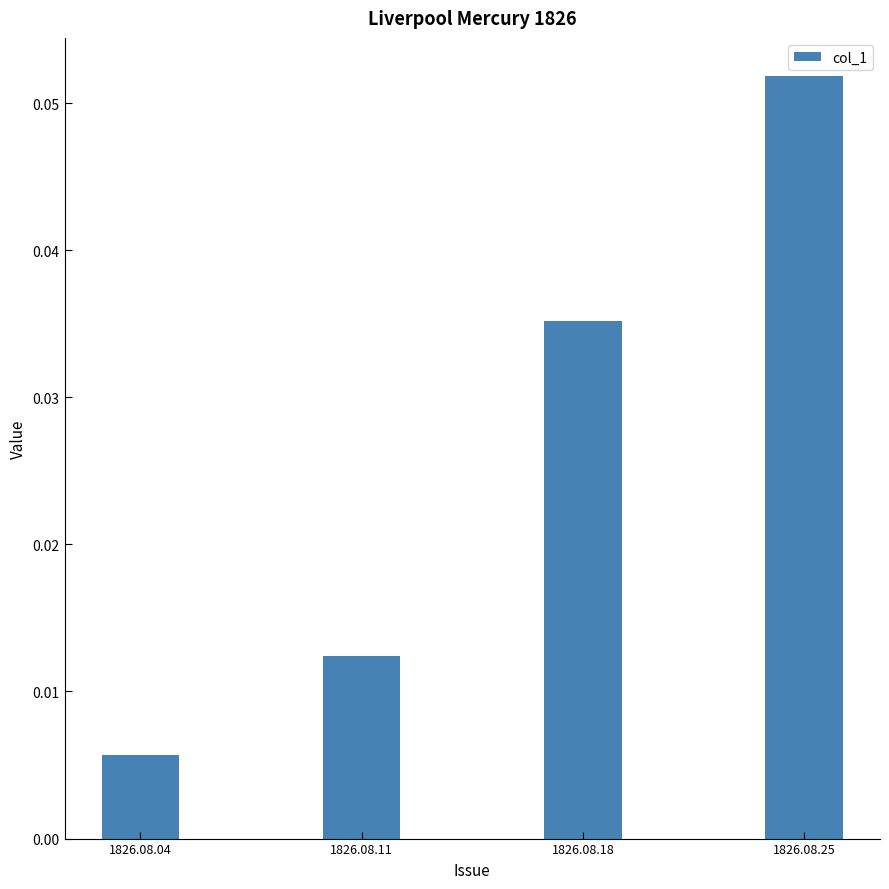

The chart shows a value of 0.0 at 1826.08.25. True or false?

False